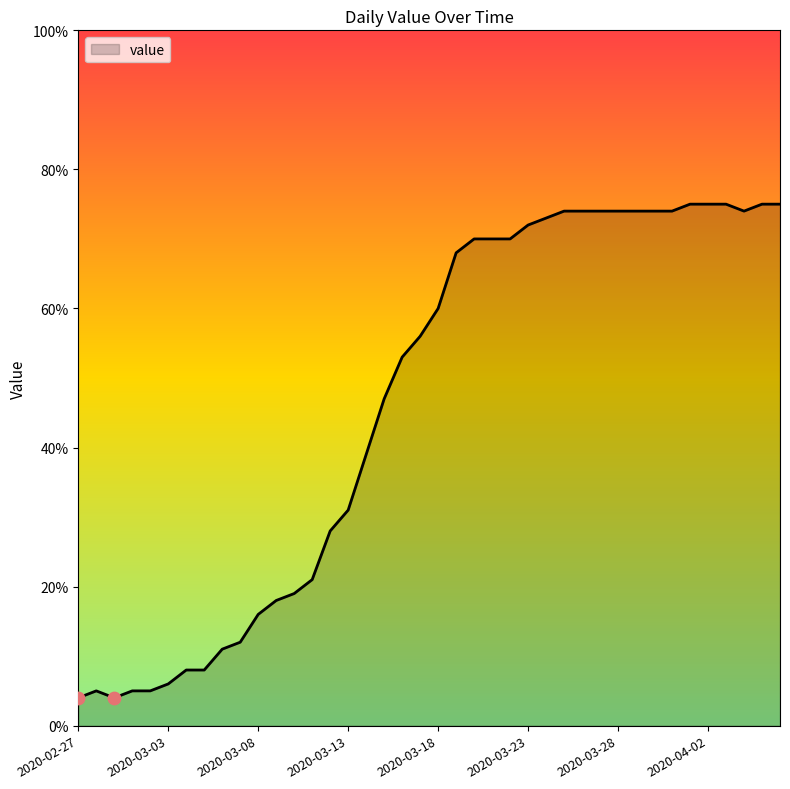

What is the maximum value shown in the chart?

75